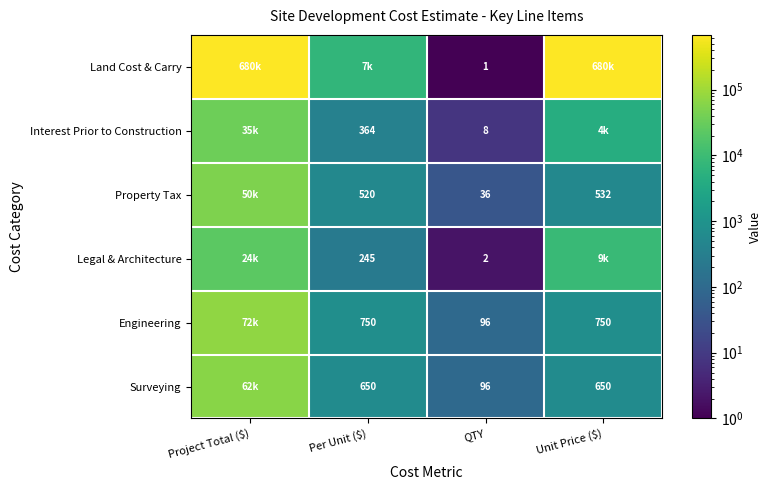

What is the difference between the Legal & Architecture values at Per Unit ($) and QTY?

243